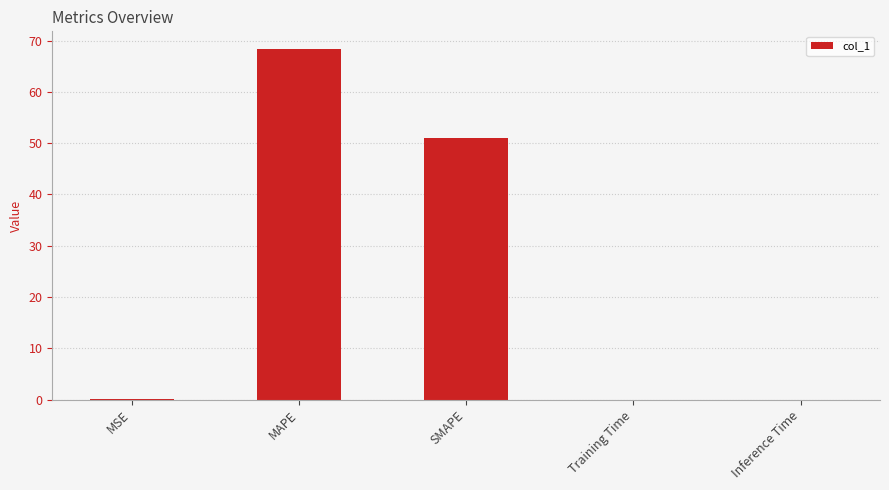

The value at MSE is 0.0. True or false?

True